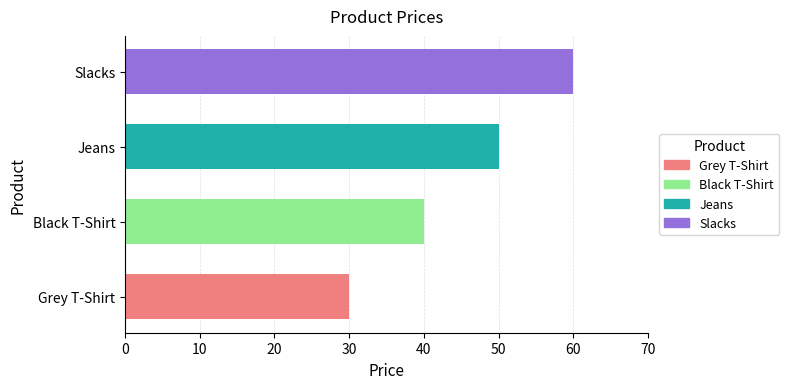

Where is the data nearest to the value 45?

Black T-Shirt